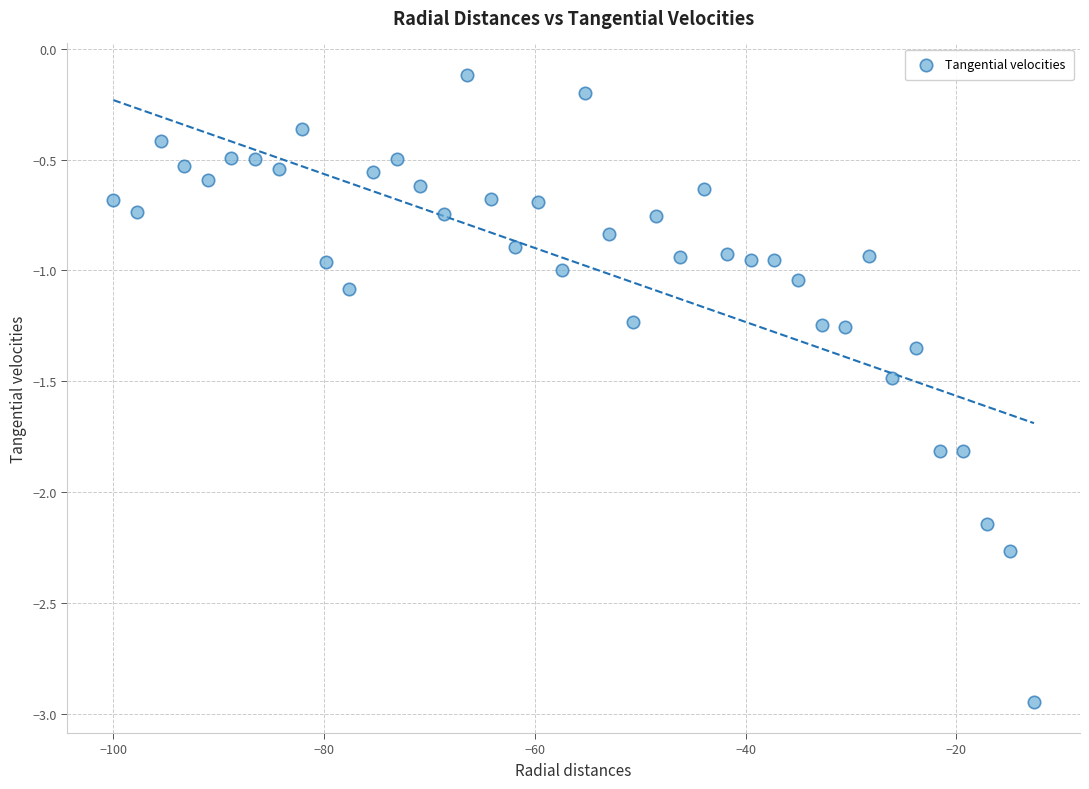

What is the range of X values (max minus min)?

87.4